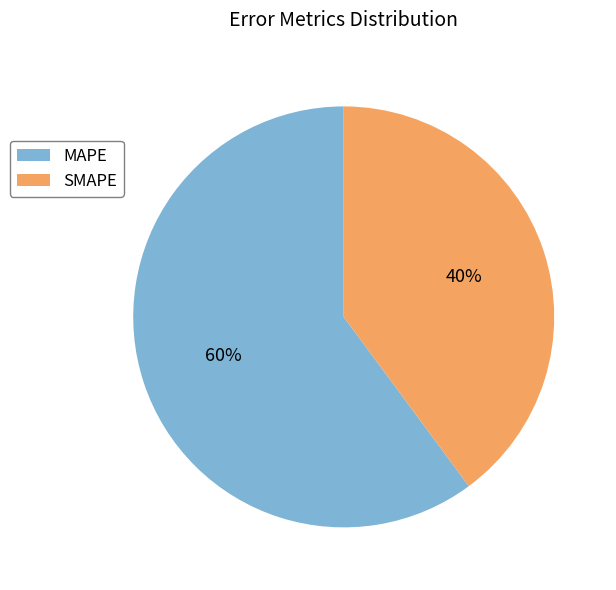

To the nearest percent, what portion does MAPE represent?

60%